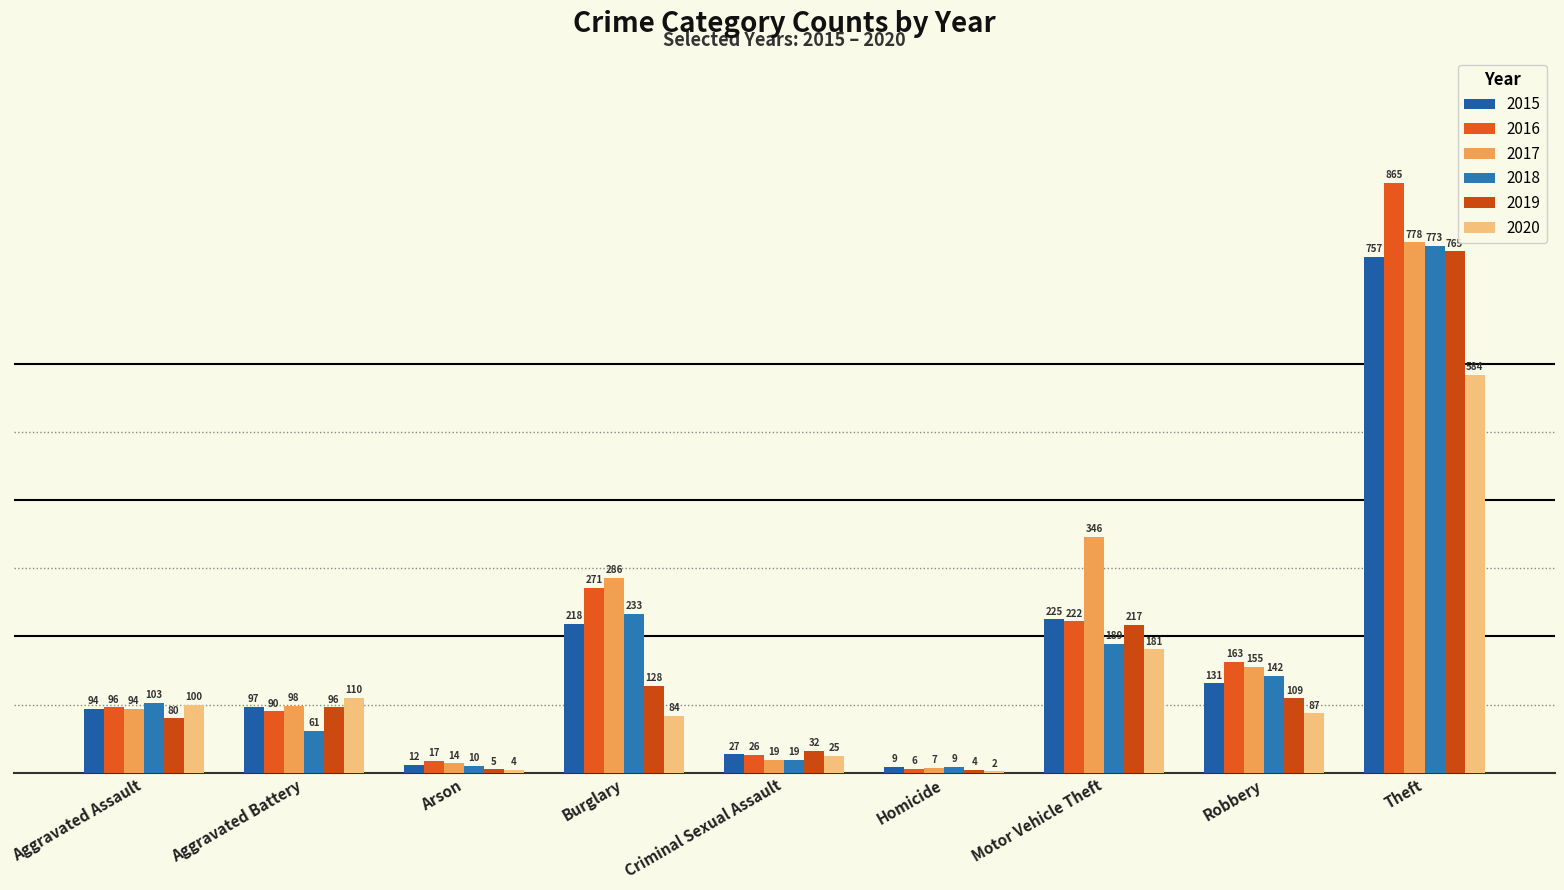

At Motor Vehicle Theft, list the series in order from smallest to largest.

2020, 2018, 2019, 2016, 2015, 2017